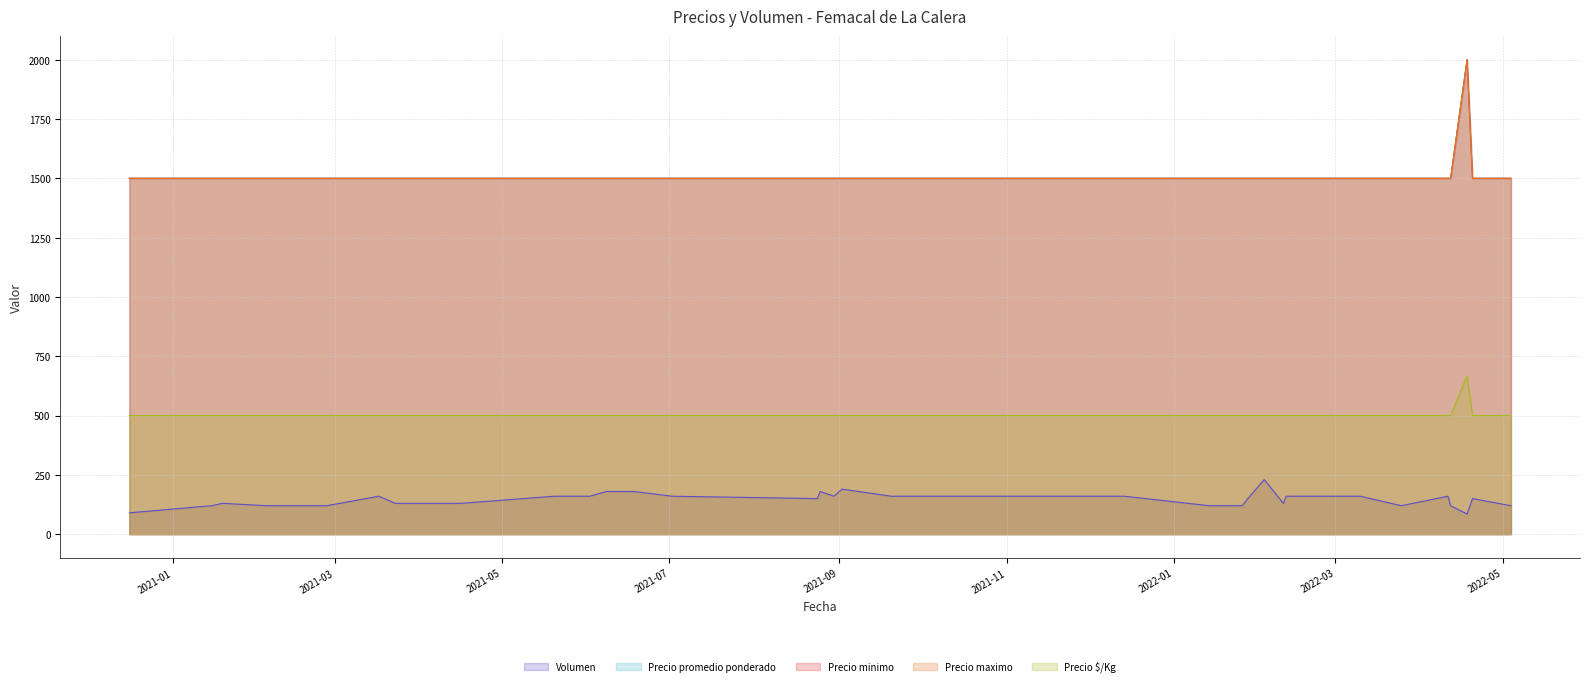

How many lines are shown in the chart?

5